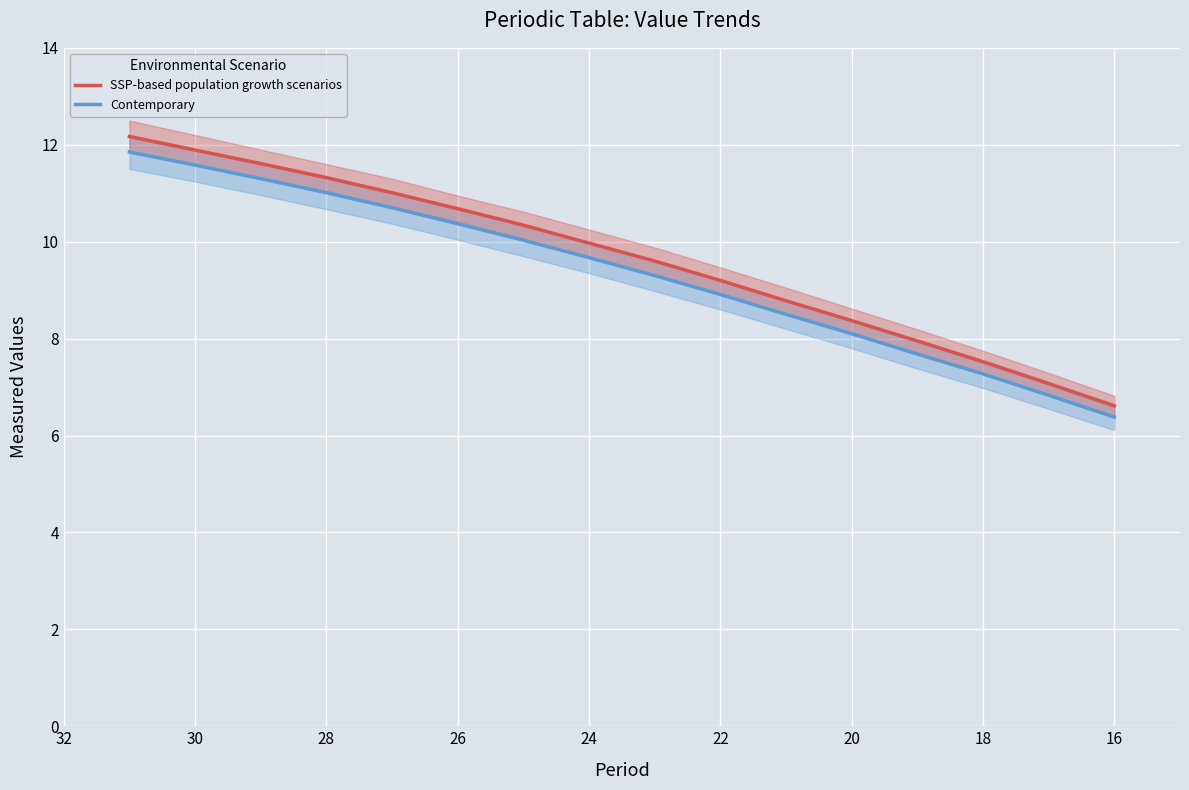

True or false: SSP-based population growth scenarios has a value of 11.2 at 12.

False